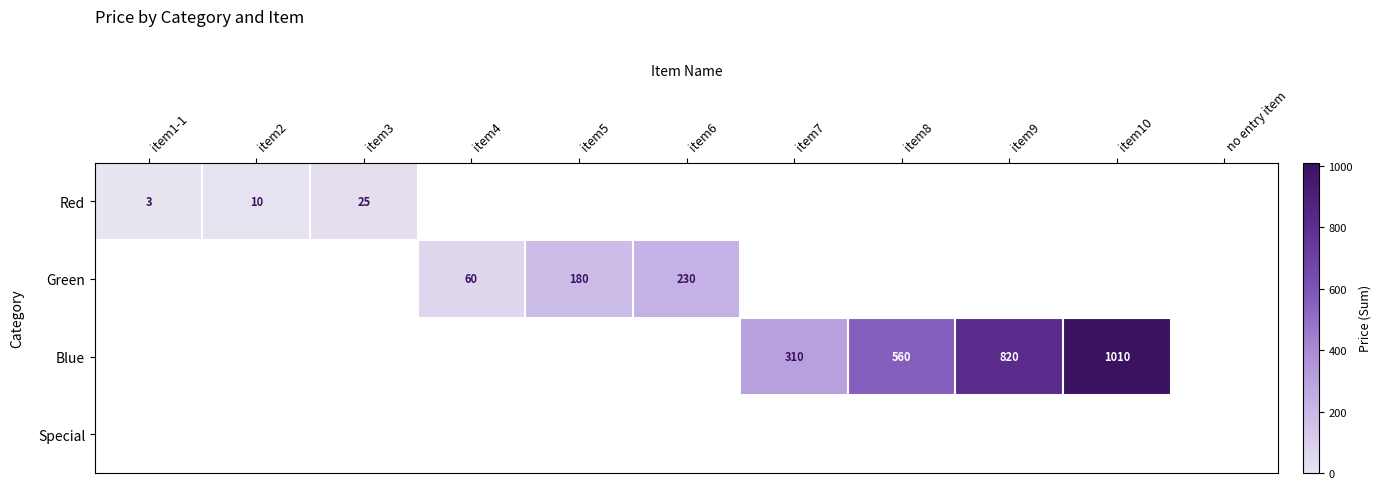

The value of Green at item4 is 99. True or false?

False